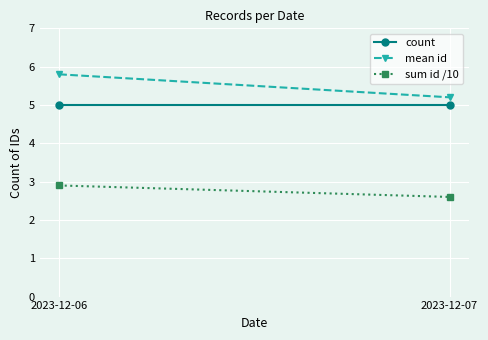

The value of mean id at 2023-12-07 is 1.4. True or false?

False